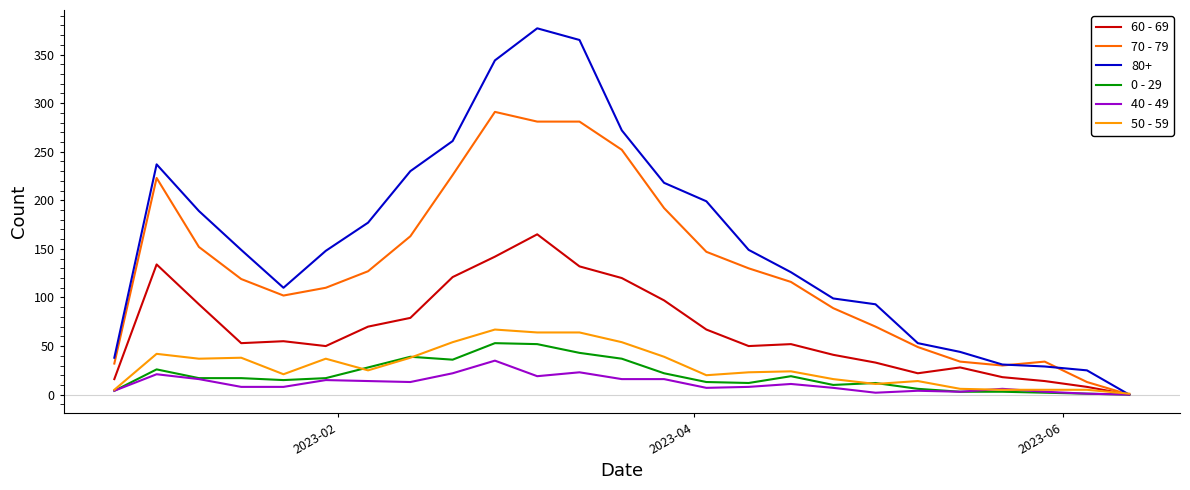

What is the maximum value shown in the chart?

377